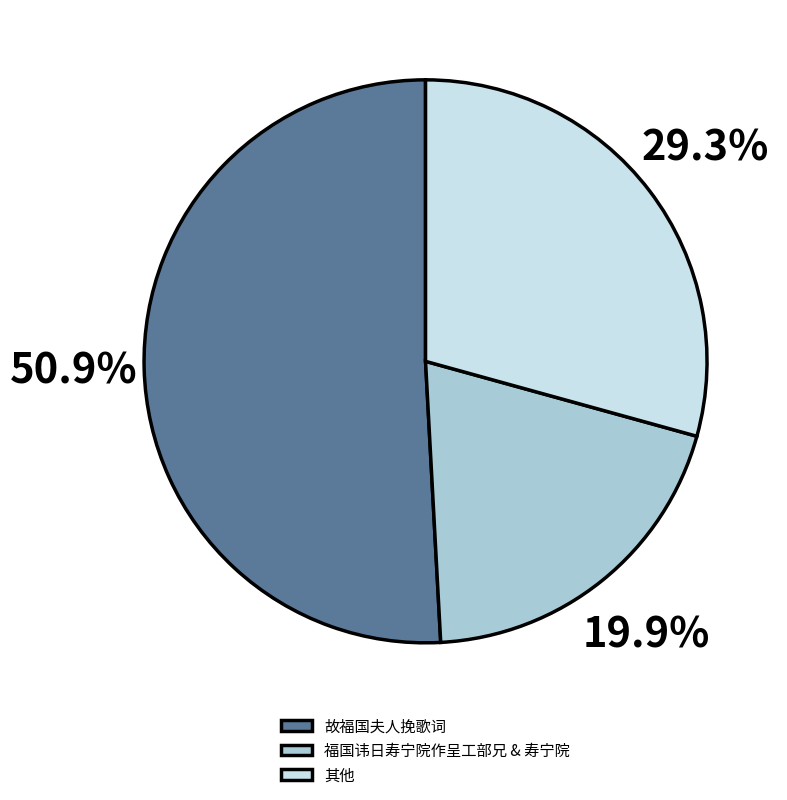

To the nearest percent, what is the average slice percentage?

33%